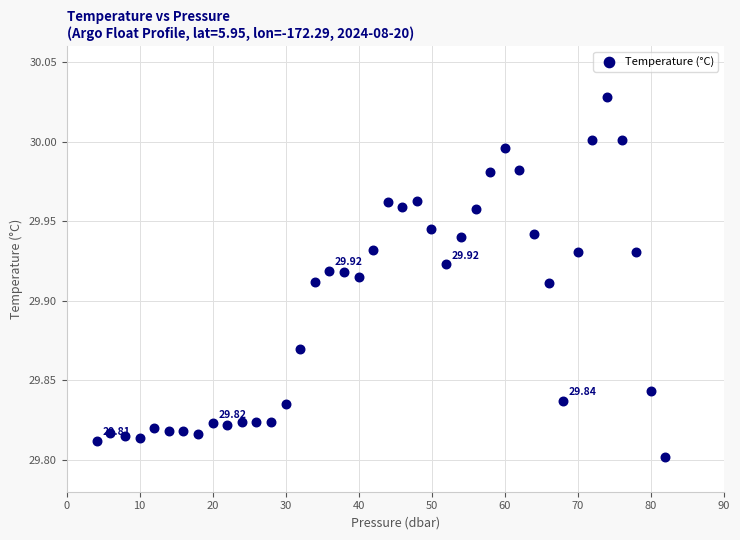

What is the range of X values (max minus min)?

77.8